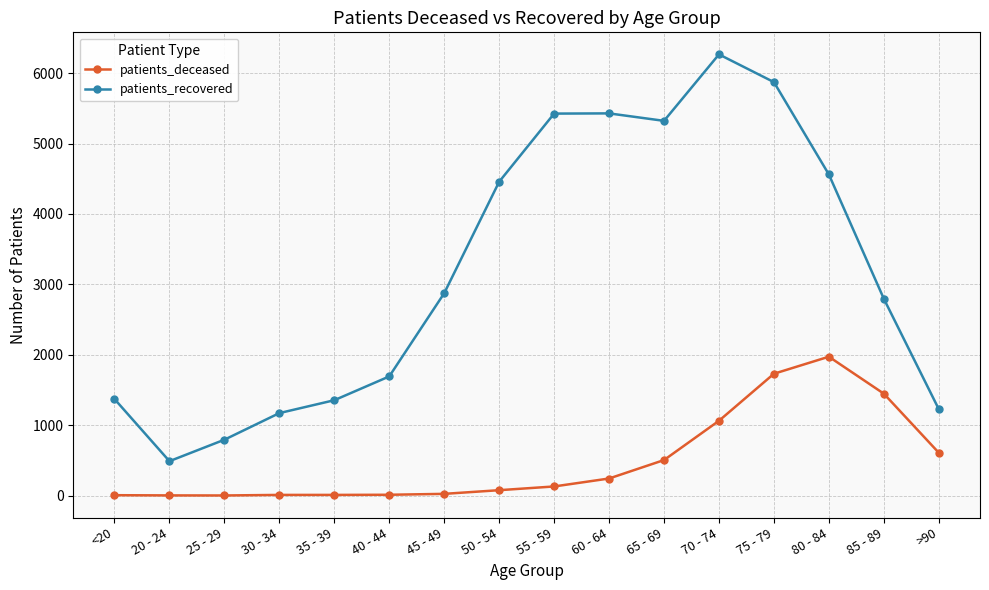

What is the difference between the highest and lowest values at 40 - 44?

1681